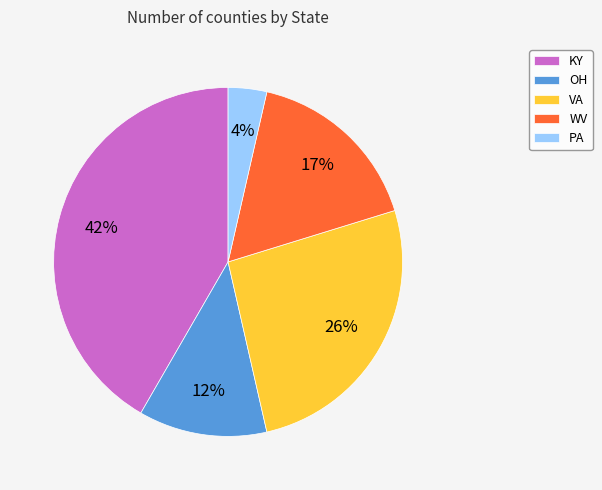

Which category has the biggest portion of the pie?

KY